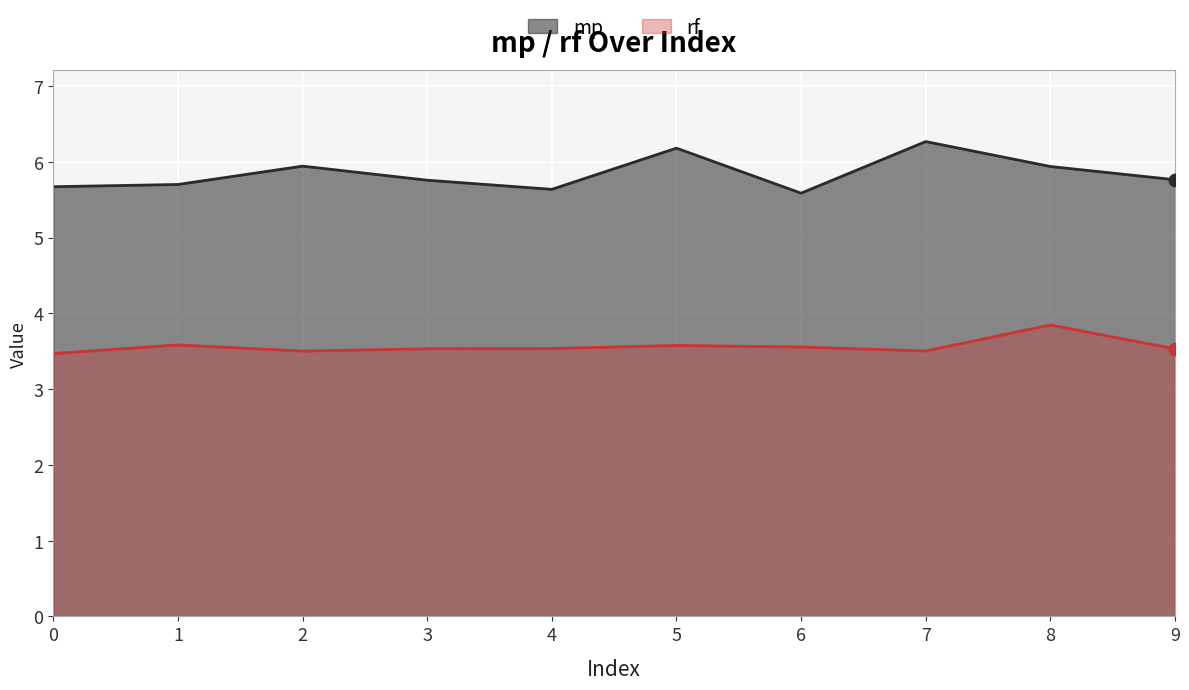

What is the total value across all series at 8?

9.8